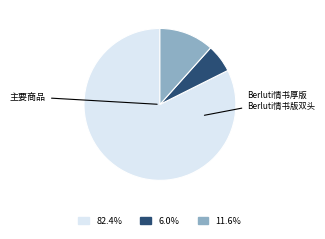

Is there any slice that represents more than half of the pie?

Yes